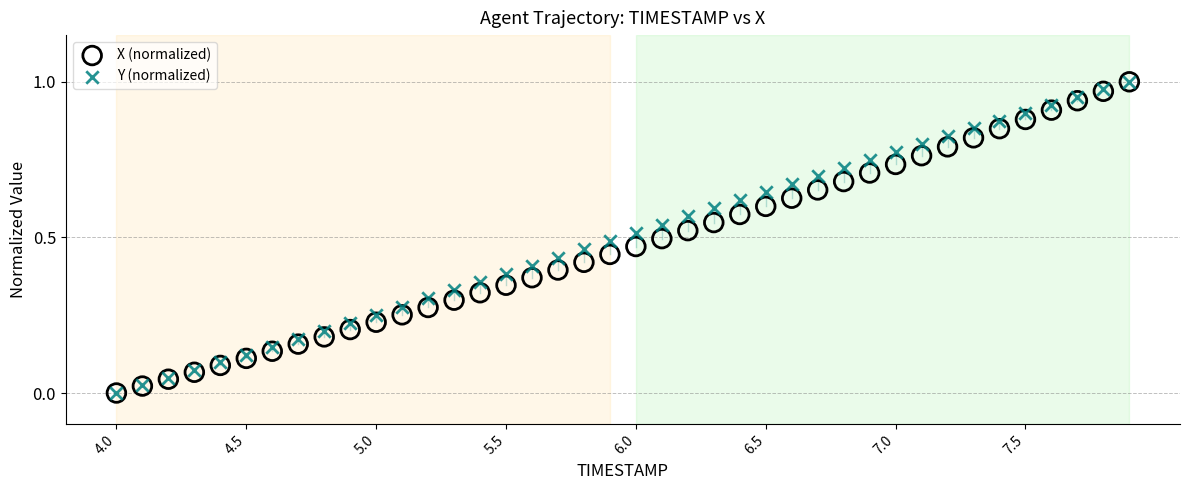

What are all the series names shown in the legend?

X (normalized), Y (normalized)